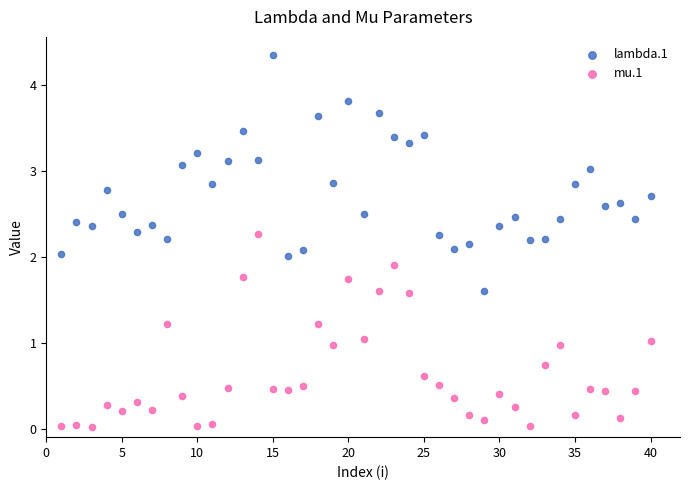

What are all the series names shown in the legend?

lambda.1, mu.1